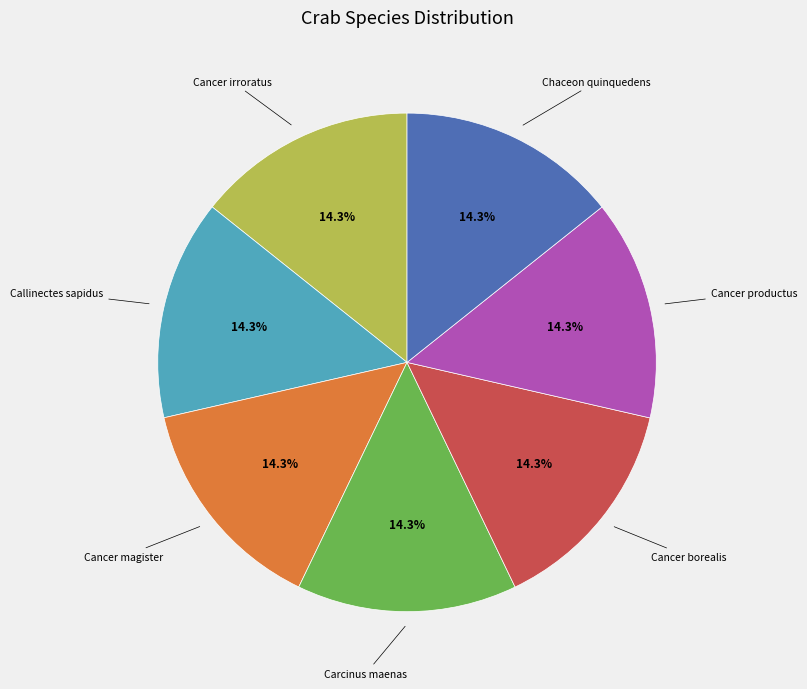

Combined, do Cancer irroratus and Cancer magister account for over 50%?

No